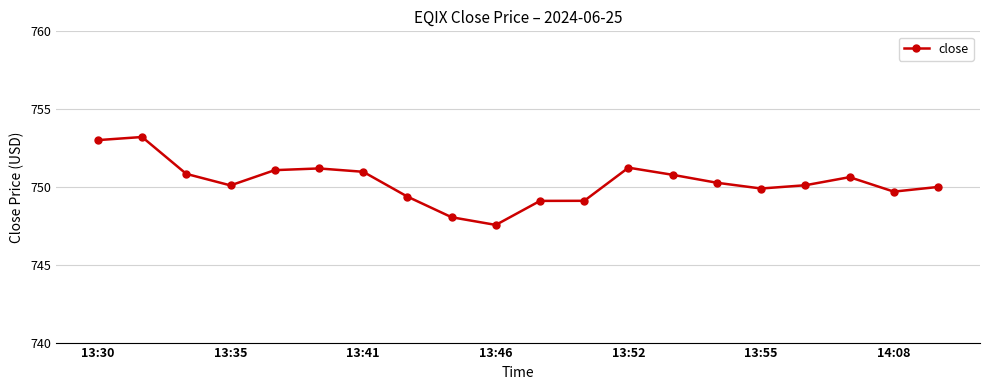

Reading left to right, transcribe all the data shown in this chart.

753.0	753.2	750.8	750.1	751.1	751.2	751.0	749.4	748.1	747.6	749.1	749.1	751.2	750.8	750.3	749.9	750.1	750.6	749.7	750.0